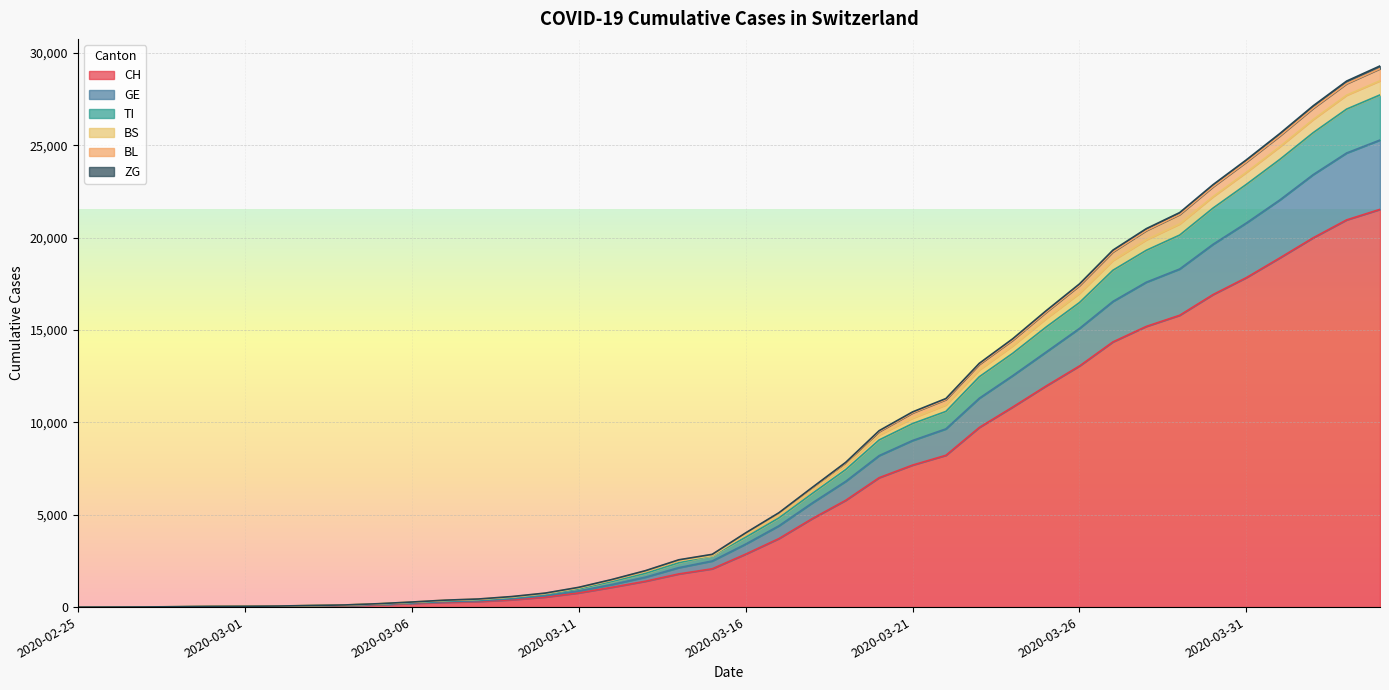

What is the highest value of the CH series?

21530